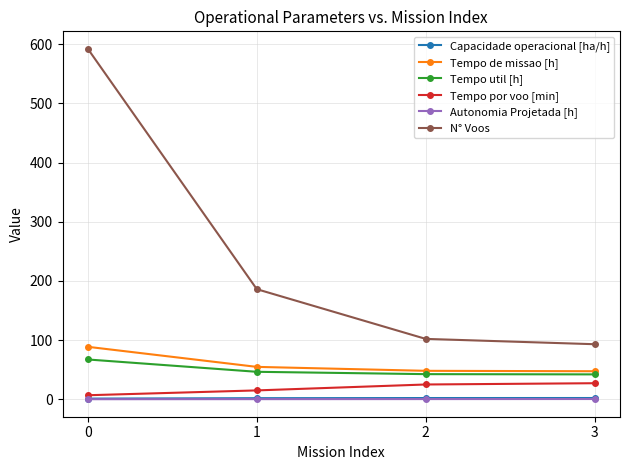

Does the chart have visible grid lines?

Yes